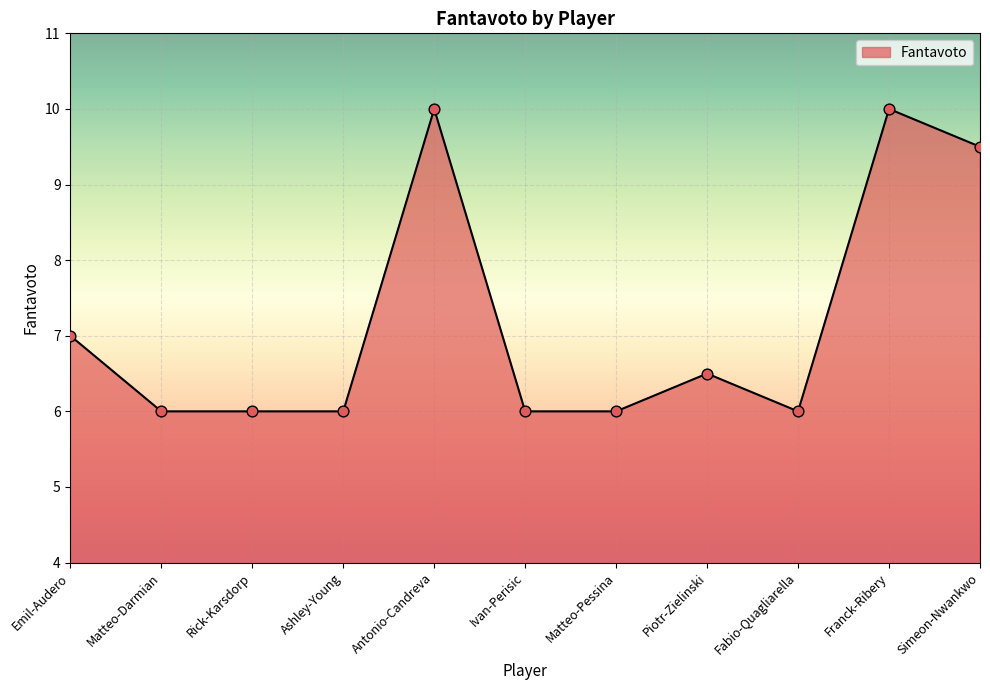

Between Emil-Audero and Franck-Ribery, which is larger?

Franck-Ribery